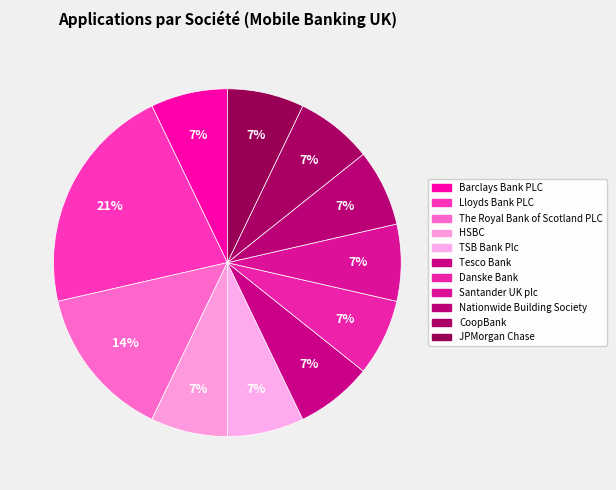

To the nearest percent, what portion does Lloyds Bank PLC represent?

21%